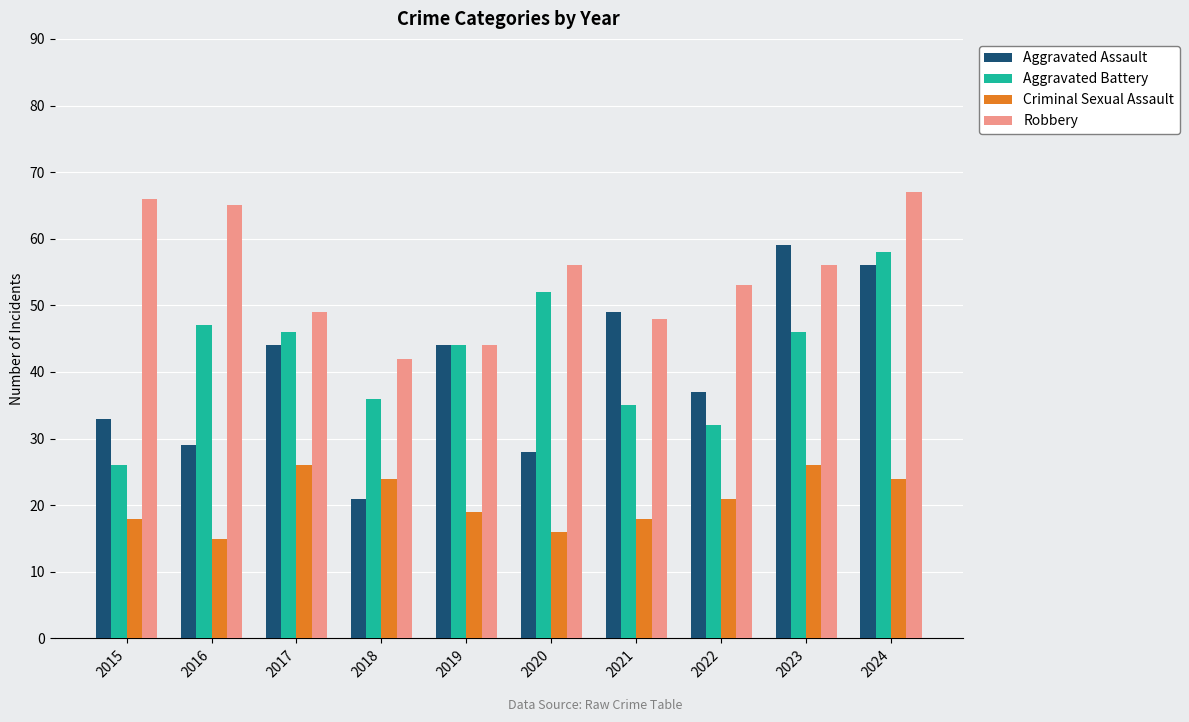

Rank the series at 2020 from lowest to highest value.

Criminal Sexual Assault, Aggravated Assault, Aggravated Battery, Robbery